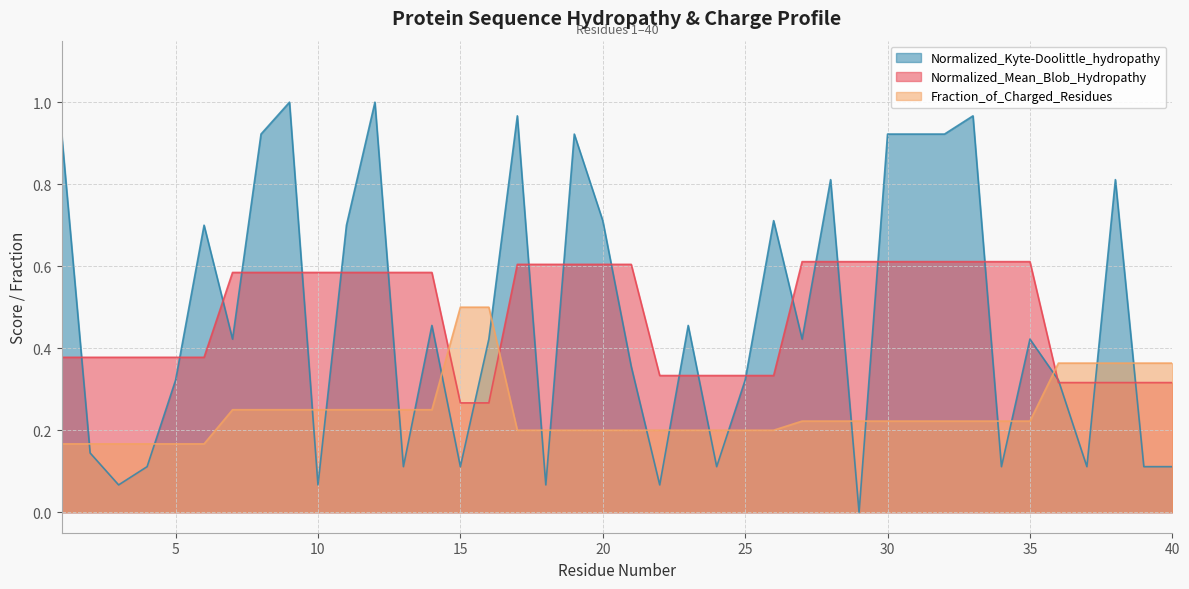

List the labels in order of Fraction_of_Charged_Residues value, smallest first.

1, 2, 3, 4, 5, 6, 17, 18, 19, 20, 21, 22, 23, 24, 25, 26, 27, 28, 29, 30, 31, 32, 33, 34, 35, 7, 8, 9, 10, 11, 12, 13, 14, 36, 37, 38, 39, 40, 15, 16